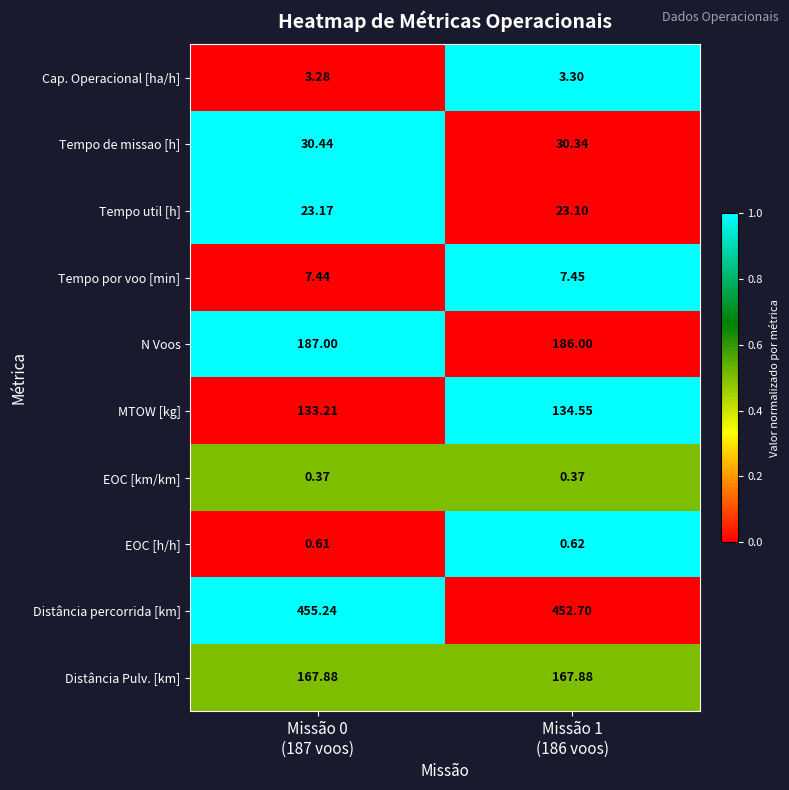

Rank the series by their maximum value, from highest to lowest.

Distância percorrida [km], N Voos, Distância Pulv. [km], MTOW [kg], Tempo de missao [h], Tempo util [h], Tempo por voo [min], Cap. Operacional [ha/h], EOC [h/h], EOC [km/km]